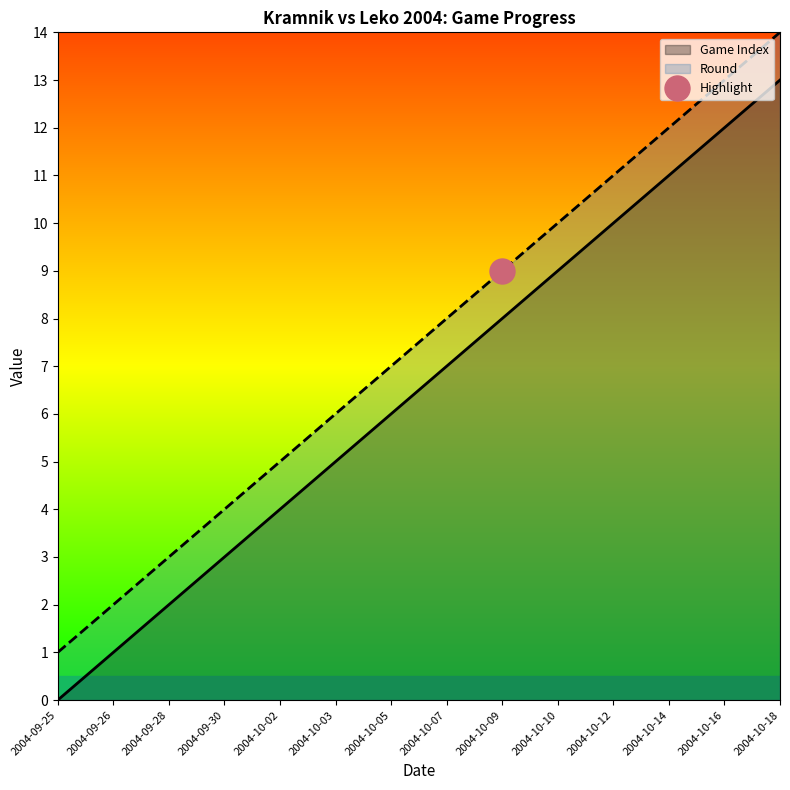

Rank the series by their maximum value, from lowest to highest.

Game Index, Round